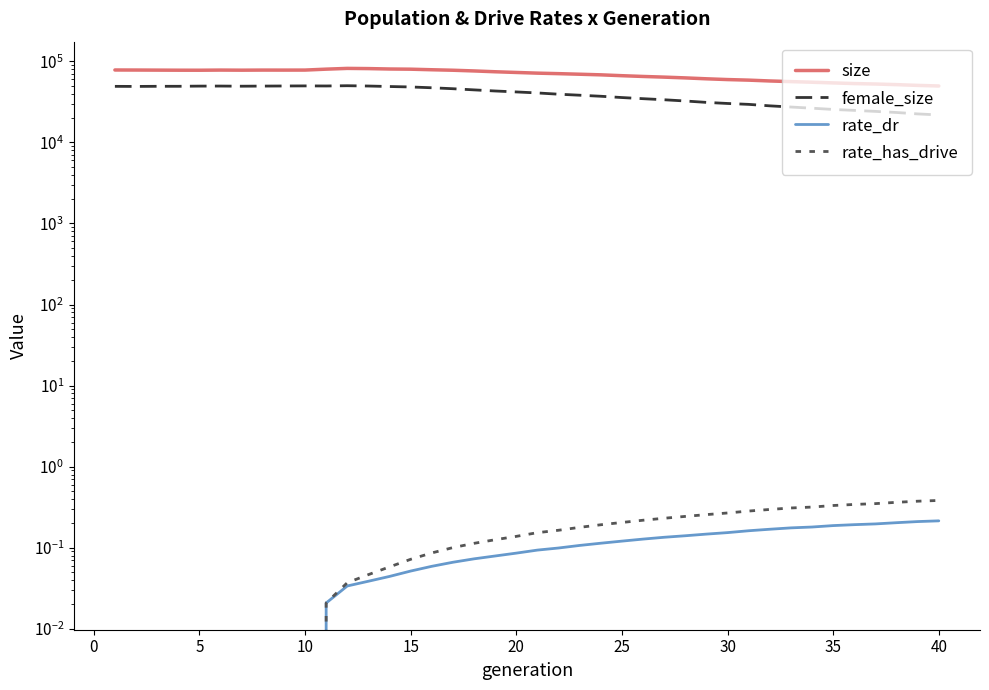

True or false: rate_dr and rate_has_drive cross at least once.

False